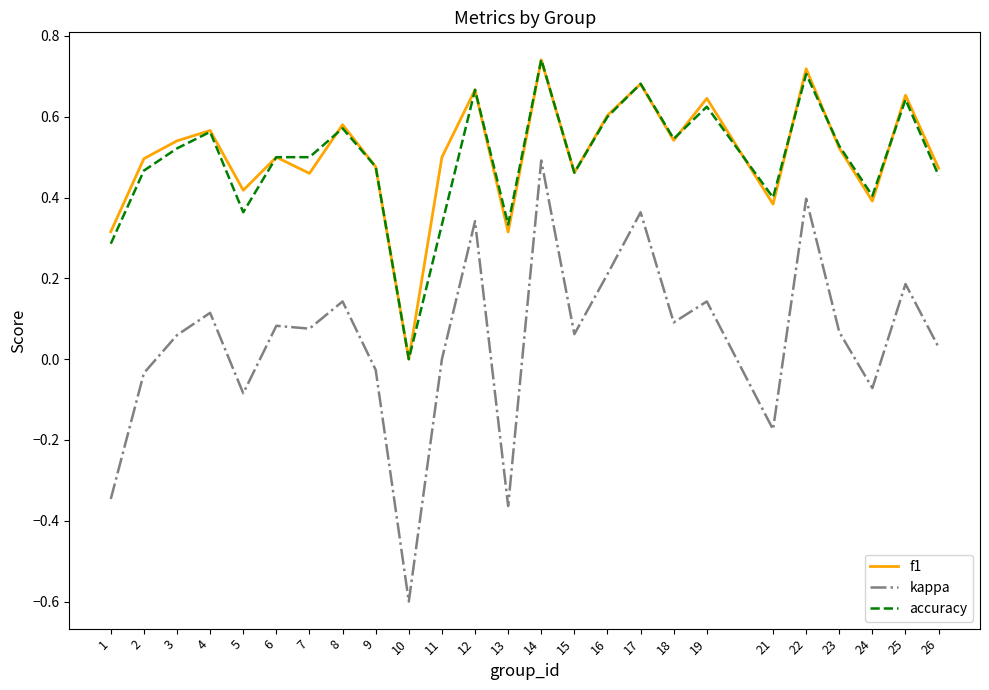

How many positive values does the accuracy series have?

24